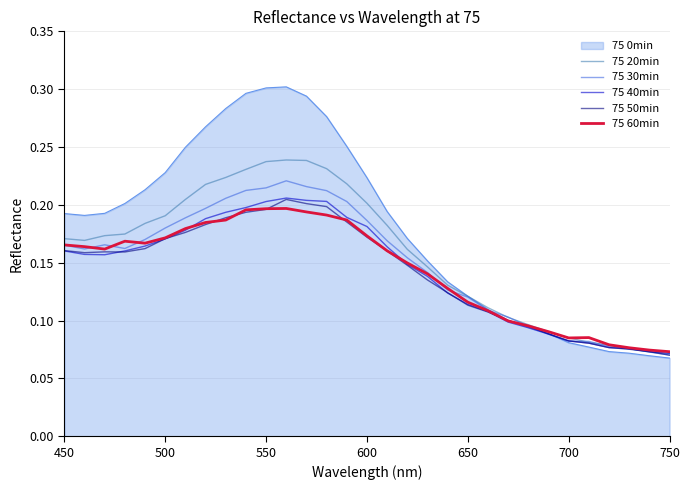

In 75 40min, how many points are higher than both neighbors (excluding endpoints)?

1